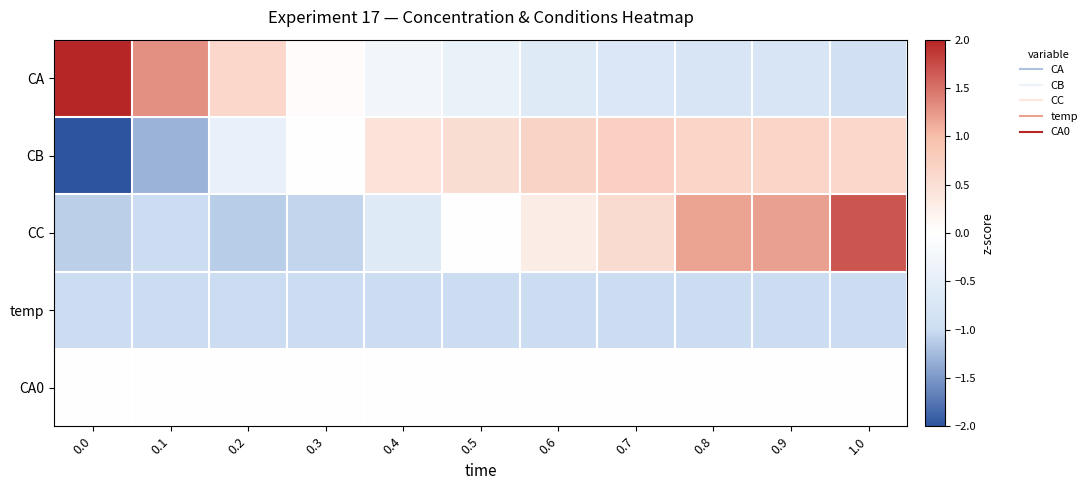

Reading left to right, transcribe all the data shown in this chart.

CA: 0.0=2.4	0.1=1.3	0.2=0.6	0.3=0.1	0.4=-0.2	0.5=-0.4	0.6=-0.6	0.7=-0.7	0.8=-0.8	0.9=-0.8	1.0=-0.9
CB: 0.0=-2.5	0.1=-1.3	0.2=-0.4	0.3=0.0	0.4=0.4	0.5=0.5	0.6=0.7	0.7=0.7	0.8=0.6	0.9=0.6	1.0=0.6
CC: 0.0=-1.1	0.1=-1.0	0.2=-1.1	0.3=-1.1	0.4=-0.6	0.5=0.0	0.6=0.3	0.7=0.6	0.8=1.2	0.9=1.2	1.0=1.7
temp: 0.0=-1.0	0.1=-1.0	0.2=-1.0	0.3=-1.0	0.4=-1.0	0.5=-1.0	0.6=-1.0	0.7=-1.0	0.8=-1.0	0.9=-1.0	1.0=-1.0
CA0: 0.0=0.0	0.1=0.0	0.2=0.0	0.3=0.0	0.4=0.0	0.5=0.0	0.6=0.0	0.7=0.0	0.8=0.0	0.9=0.0	1.0=0.0